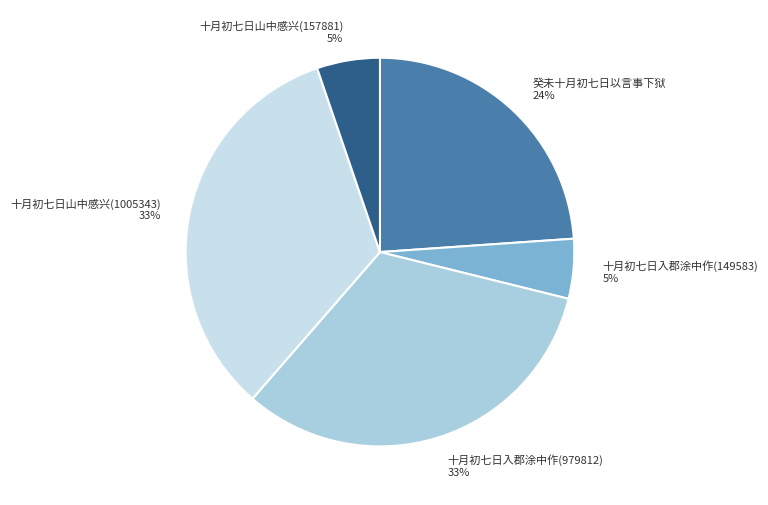

Does 十月初七日入郡涂中作(149583) represent more than half of the total?

No